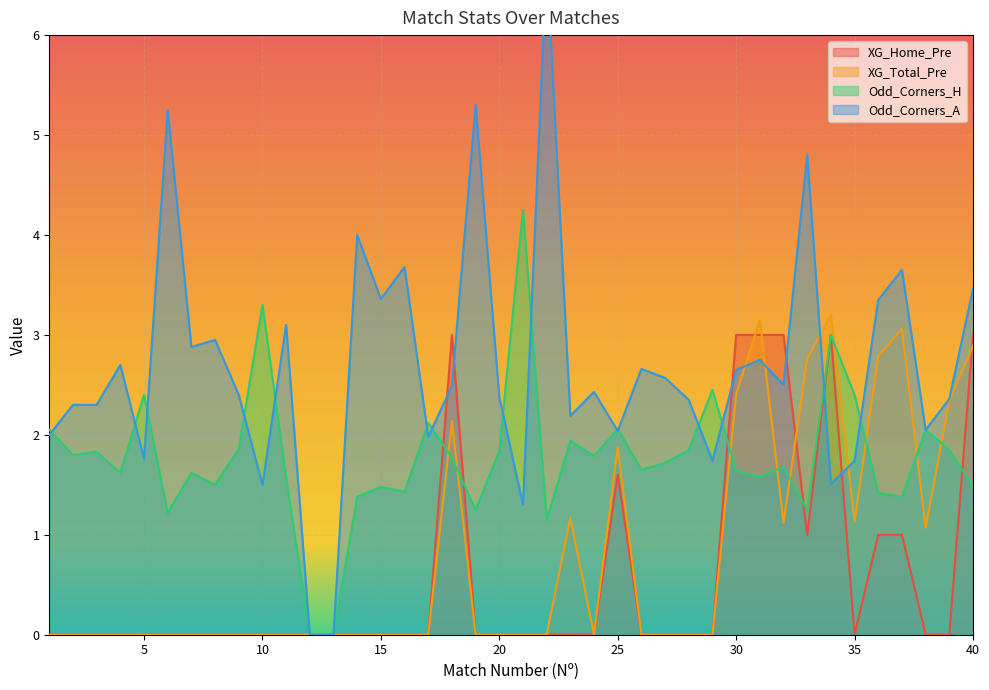

True or false: XG_Home_Pre and Odd_Corners_A cross at least once.

True